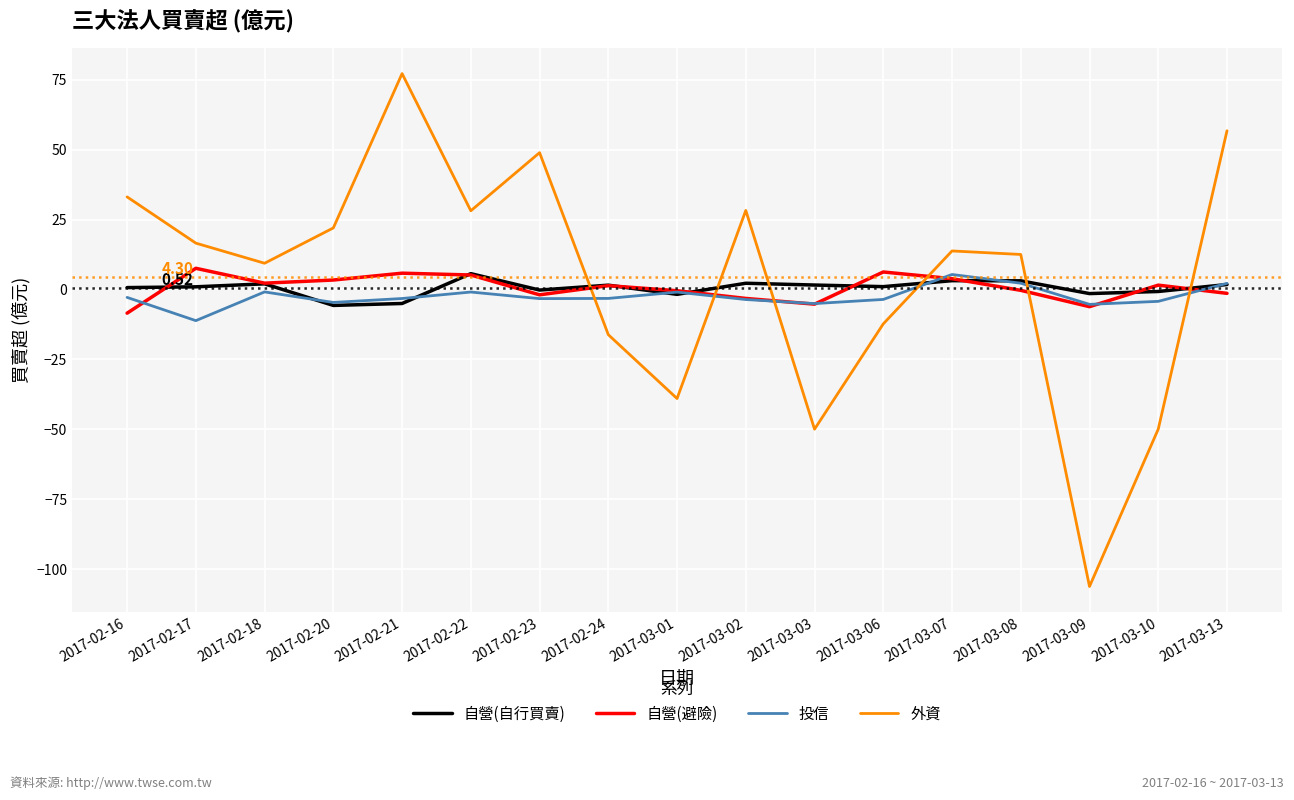

At which category does the chart reach its peak across all series?

2017-02-21